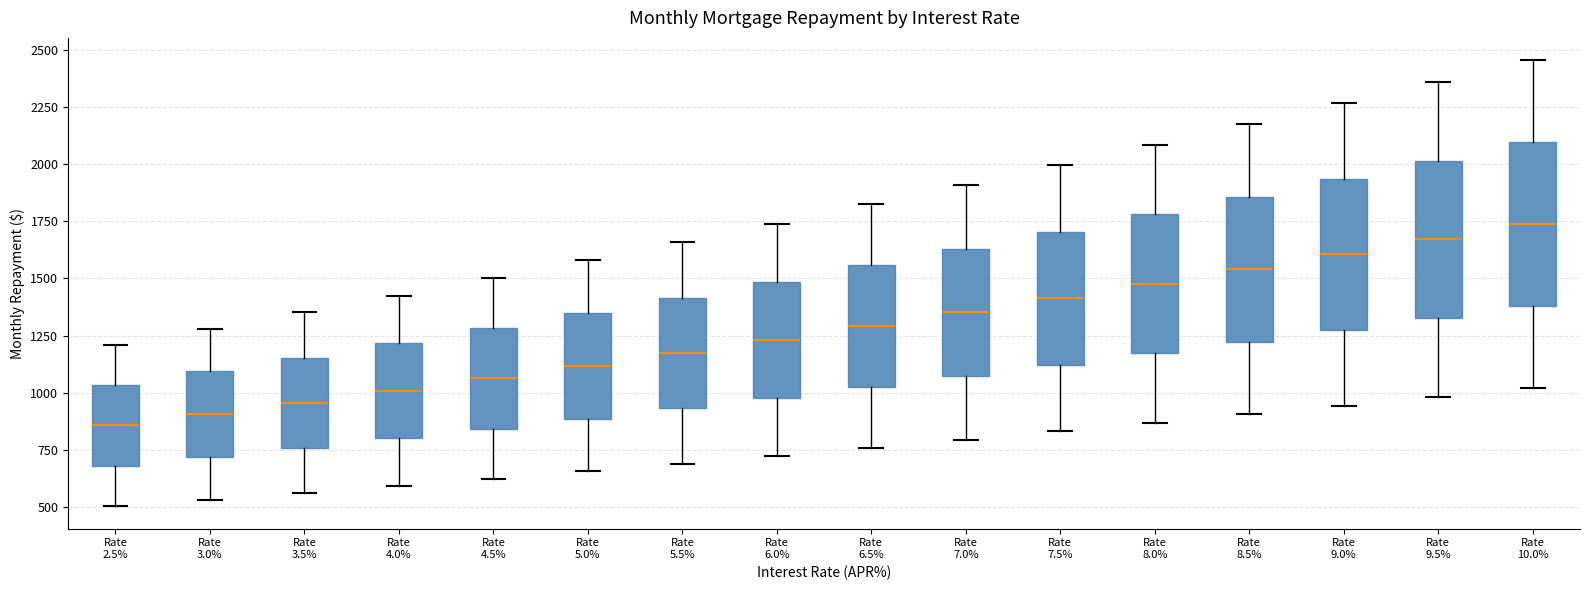

Reading left to right, read every box against the y-axis: the position of its median line, the range the box covers, and the ends of its whiskers. The values are not printed on the chart, so give them approximately, as read against the axis.

Rate 2.5%: median 850, box 700 to 1050, whiskers 500 to 1200
Rate 3.0%: median 900, box 700 to 1100, whiskers 550 to 1300
Rate 3.5%: median 950, box 750 to 1150, whiskers 550 to 1350
Rate 4.0%: median 1000, box 800 to 1200, whiskers 600 to 1450
Rate 4.5%: median 1050, box 850 to 1300, whiskers 650 to 1500
Rate 5.0%: median 1100, box 900 to 1350, whiskers 650 to 1600
Rate 5.5%: median 1150, box 950 to 1400, whiskers 700 to 1650
Rate 6.0%: median 1250, box 1000 to 1500, whiskers 700 to 1750
Rate 6.5%: median 1300, box 1050 to 1550, whiskers 750 to 1800
Rate 7.0%: median 1350, box 1050 to 1650, whiskers 800 to 1900
Rate 7.5%: median 1400, box 1100 to 1700, whiskers 850 to 2000
Rate 8.0%: median 1500, box 1150 to 1800, whiskers 850 to 2100
Rate 8.5%: median 1550, box 1200 to 1850, whiskers 900 to 2150
Rate 9.0%: median 1600, box 1250 to 1950, whiskers 950 to 2250
Rate 9.5%: median 1650, box 1350 to 2000, whiskers 1000 to 2350
Rate 10.0%: median 1750, box 1400 to 2100, whiskers 1000 to 2450